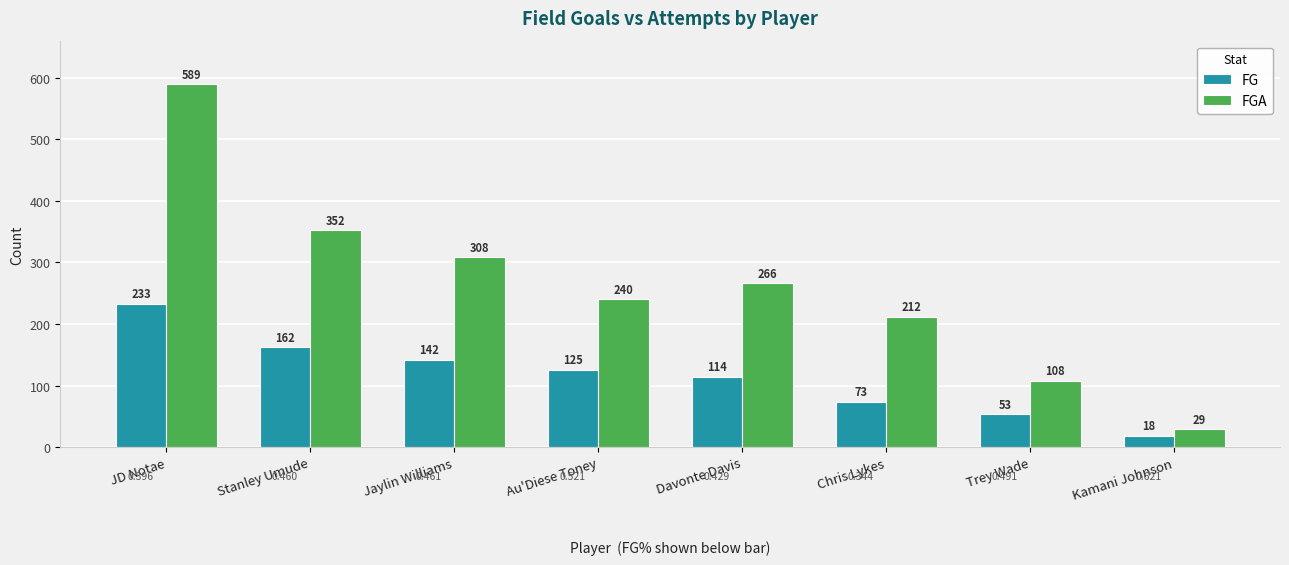

At Jaylin Williams, list the series in order from smallest to largest.

FG, FGA